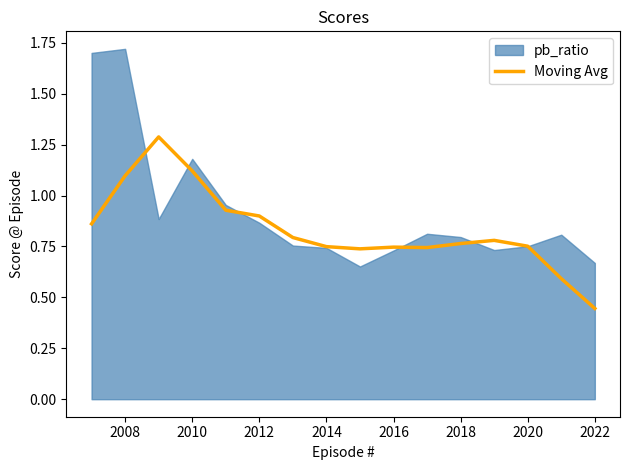

Does the chart display data point markers on the line(s)?

No